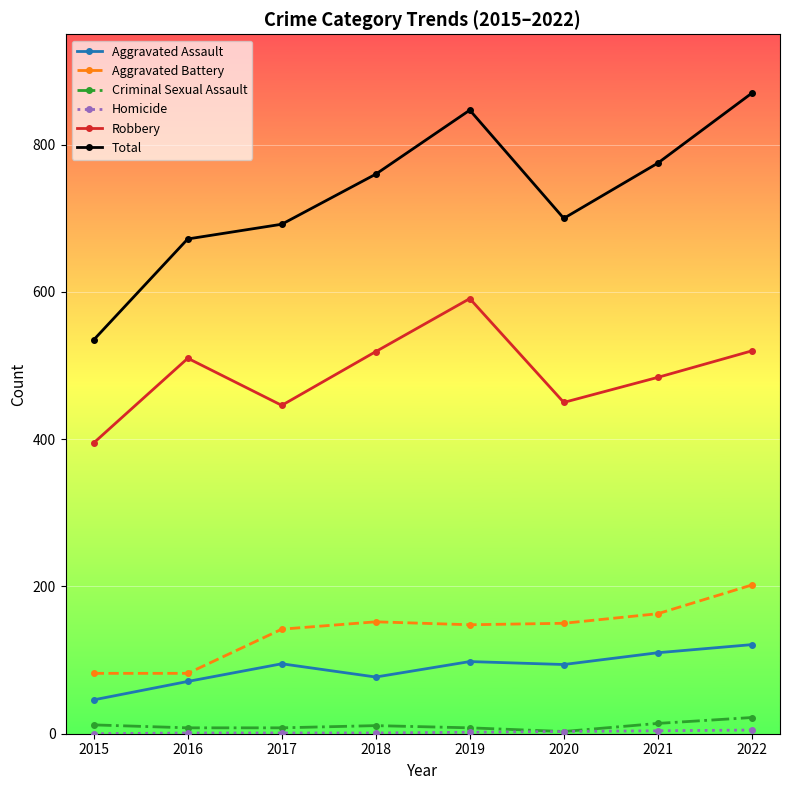

The Aggravated Assault series shows 162 at 2021. True or false?

False